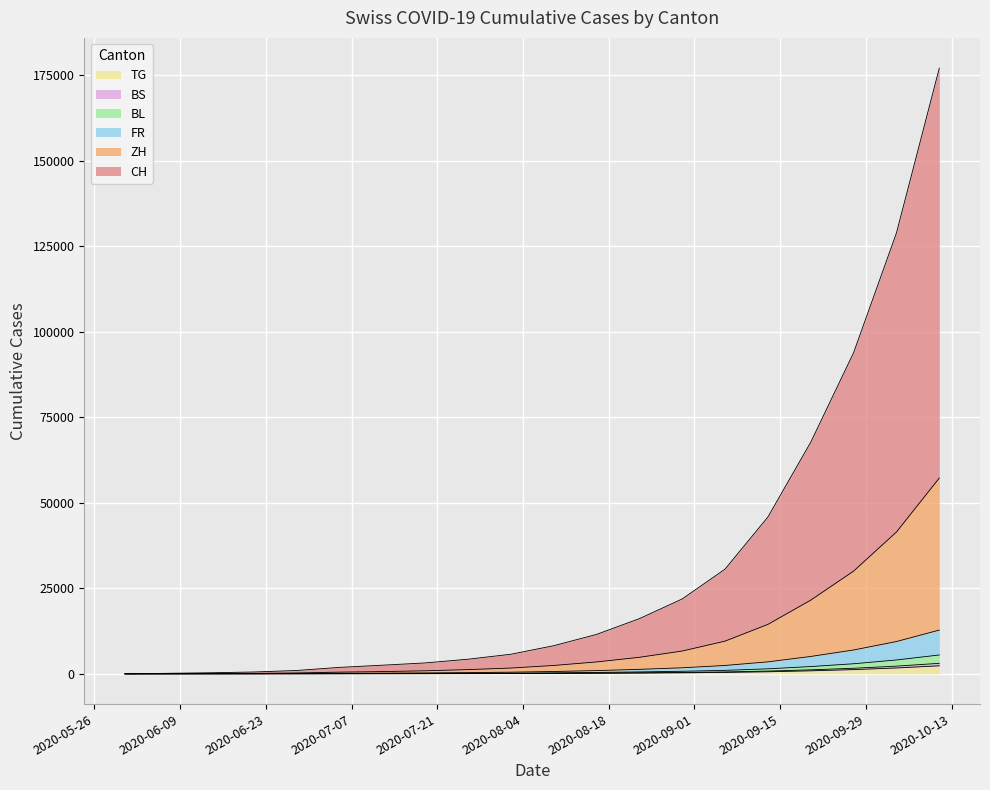

True or false: CH and TG intersect in this chart.

False